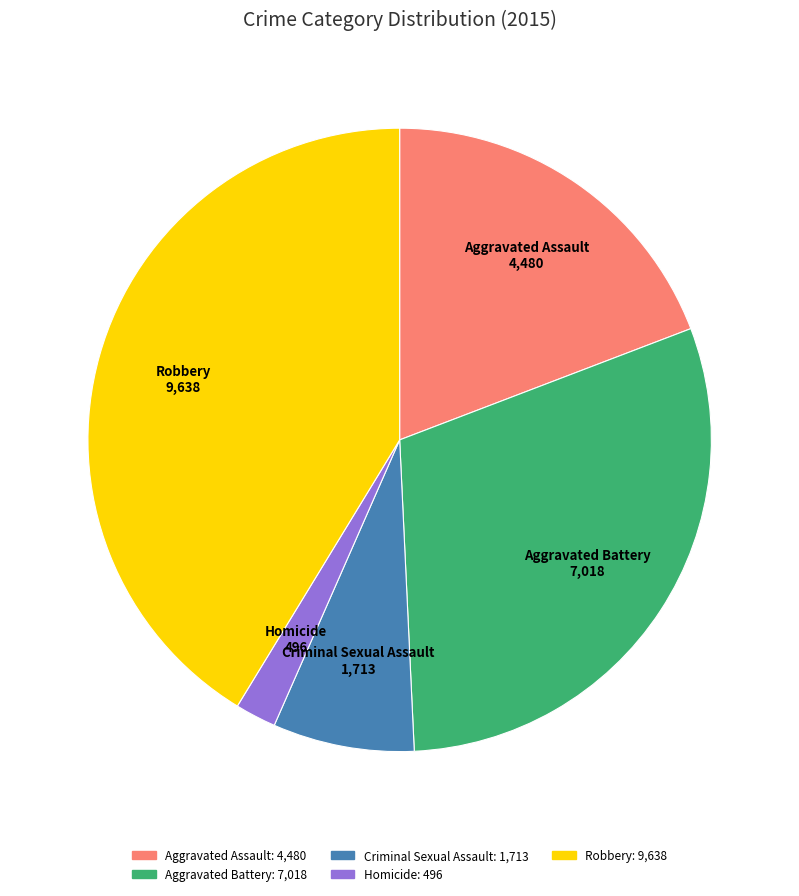

What is the largest slice in the pie chart?

Robbery